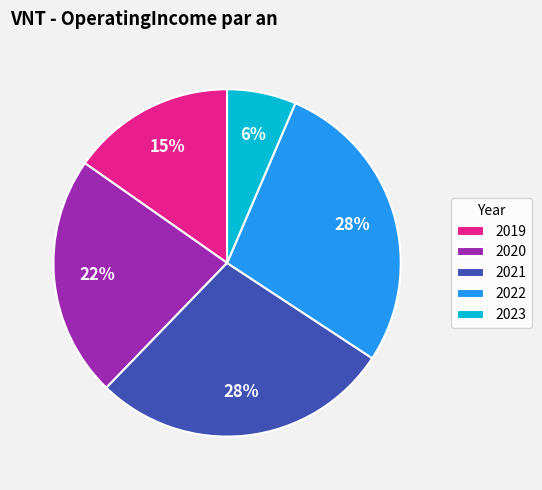

Which has a higher value, 2020 or 2021?

2021